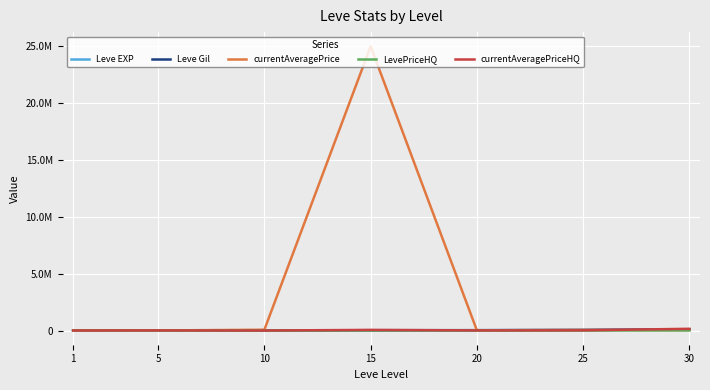

At which label is LevePriceHQ closest to 5000?

30